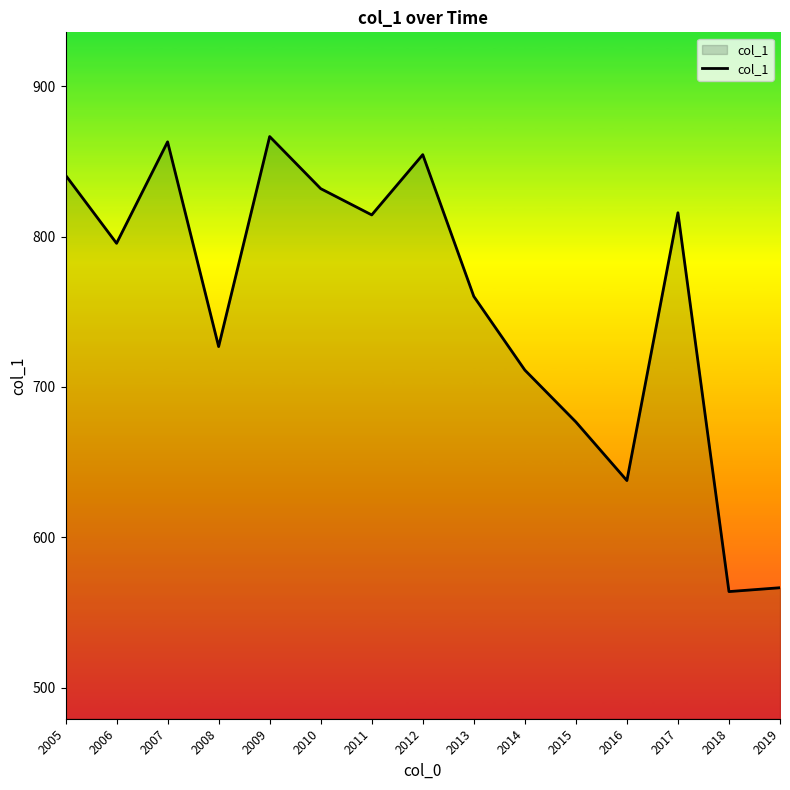

The chart shows a value of 189.1 at 2010. True or false?

False